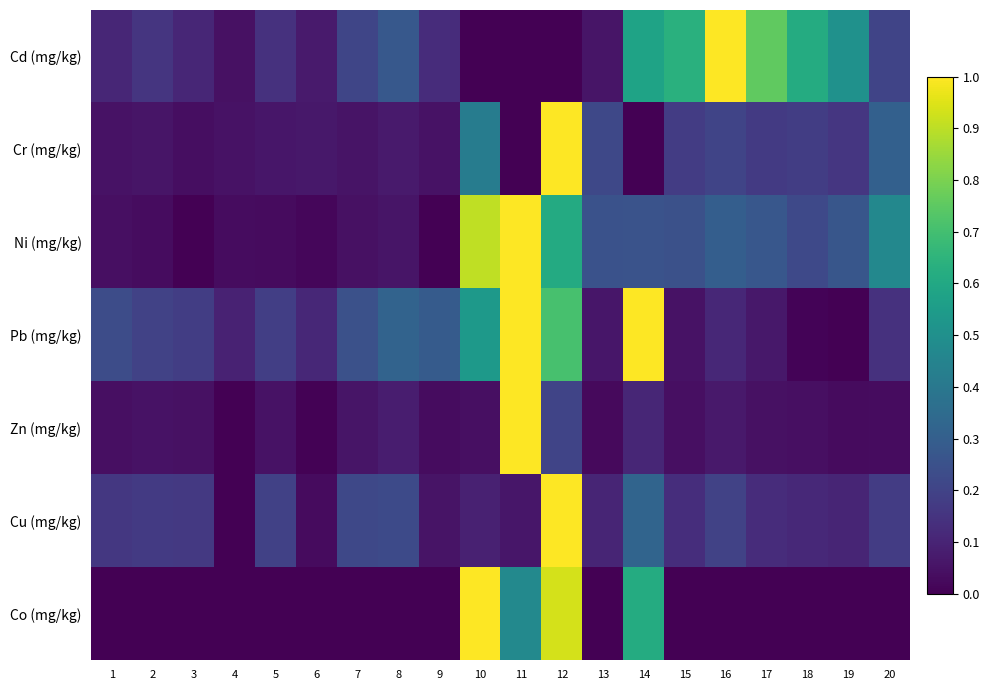

At 4, list the series in order from smallest to largest.

Zn (mg/kg), Cu (mg/kg), Co (mg/kg), Ni (mg/kg), Cd (mg/kg), Cr (mg/kg), Pb (mg/kg)